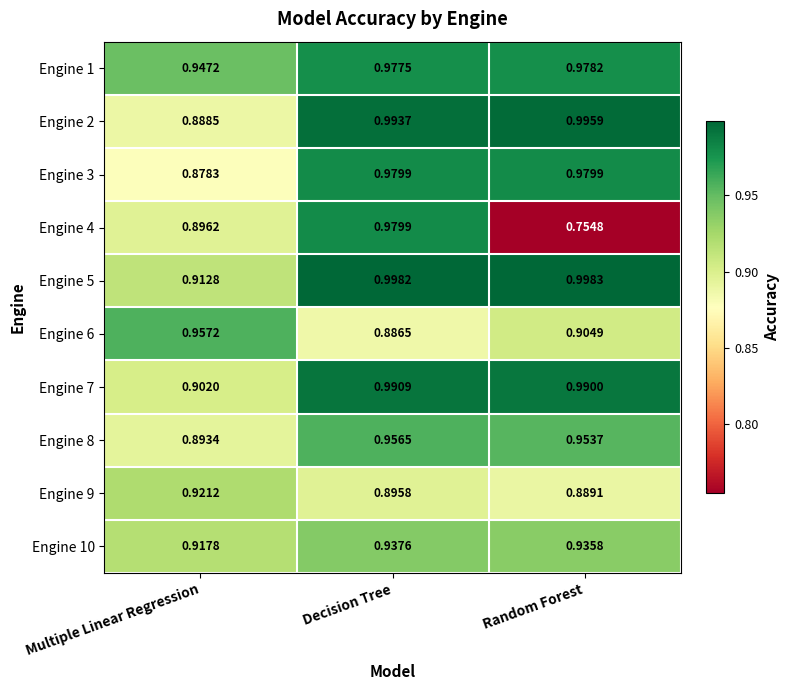

At which category is the sum across all series the highest?

Decision Tree